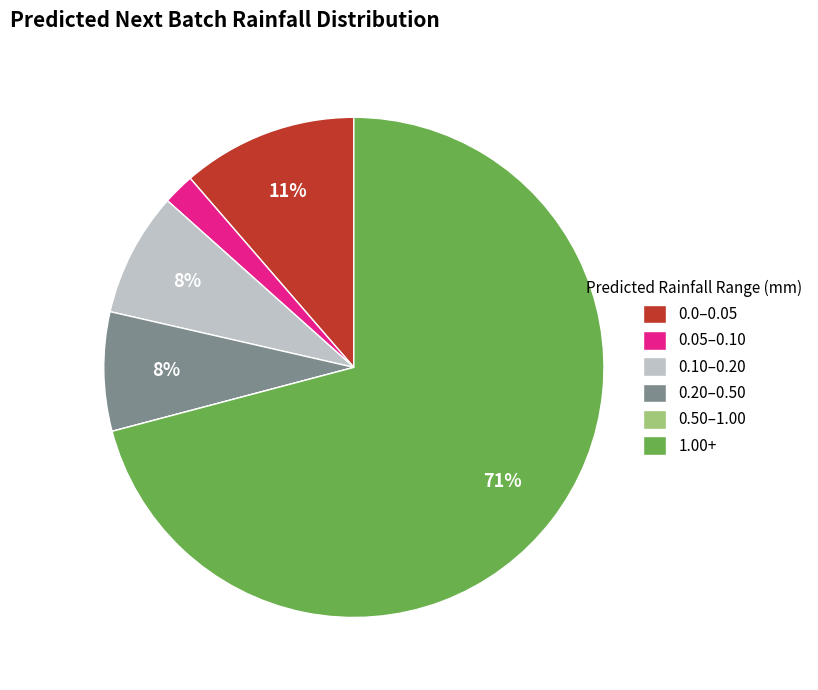

To the nearest percent, what is the difference between the largest and smallest slice percentages?

71%